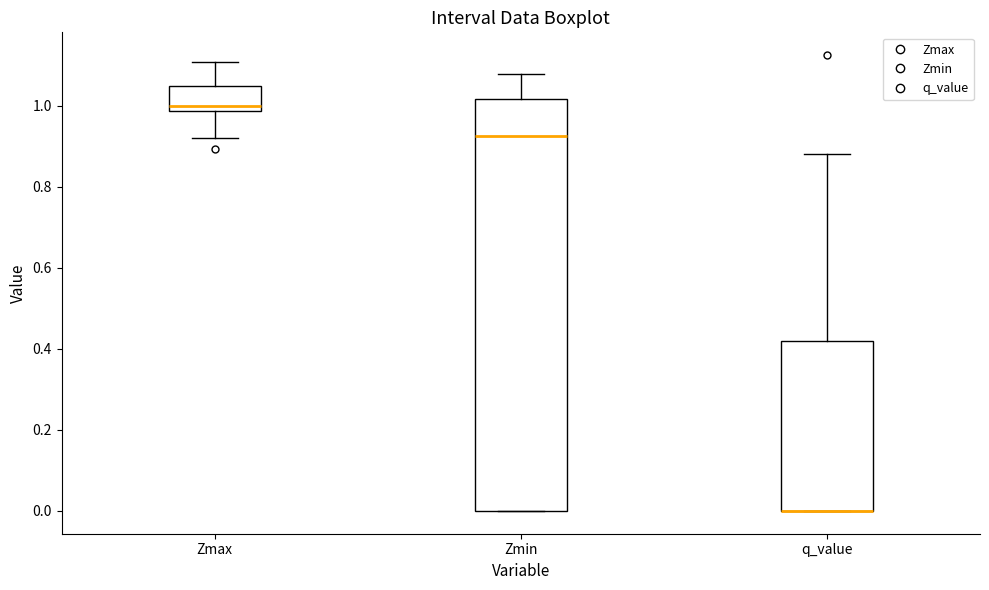

Reading left to right, read every box against the y-axis: the position of its median line, the range the box covers, and the ends of its whiskers. The values are not printed on the chart, so give them approximately, as read against the axis.

Zmax: median 1.00, box 0.98 to 1.04, whiskers 0.92 to 1.10
Zmin: median 0.92, box 0.00 to 1.02, whiskers 0.00 to 1.08
q_value: median 0.00 (drawn on the box's lower edge), box 0.00 to 0.42, whiskers 0.00 to 0.88